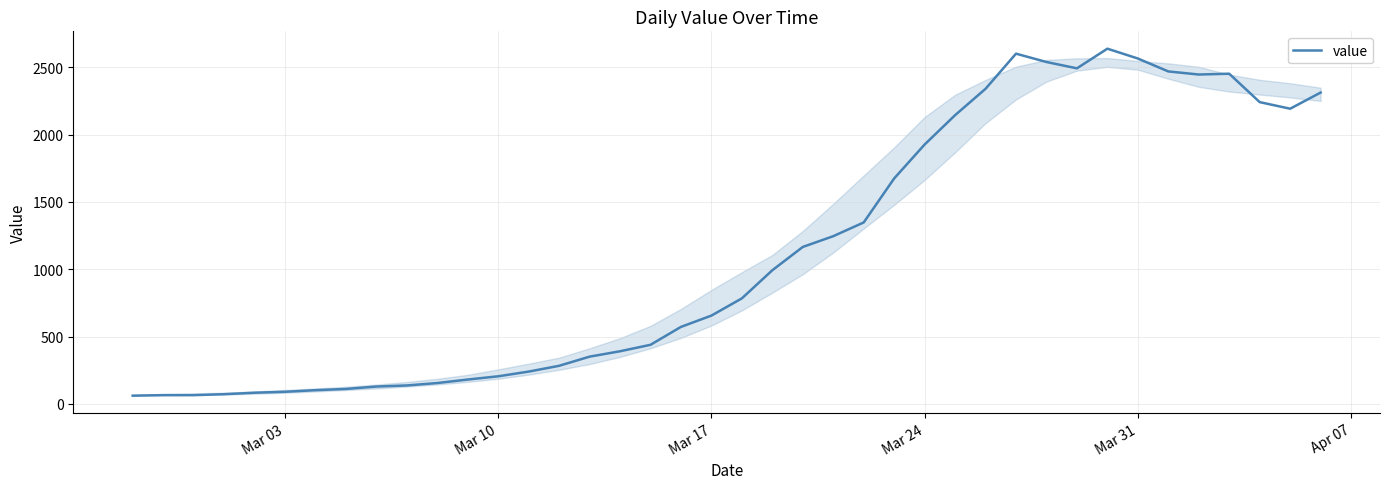

What is the greatest value displayed?

2639